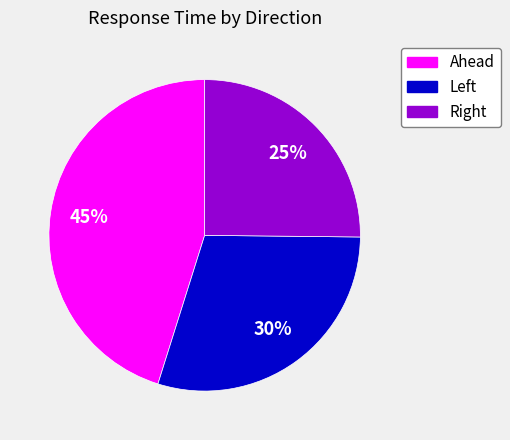

What percentage is the Ahead slice, to the nearest percent?

45%